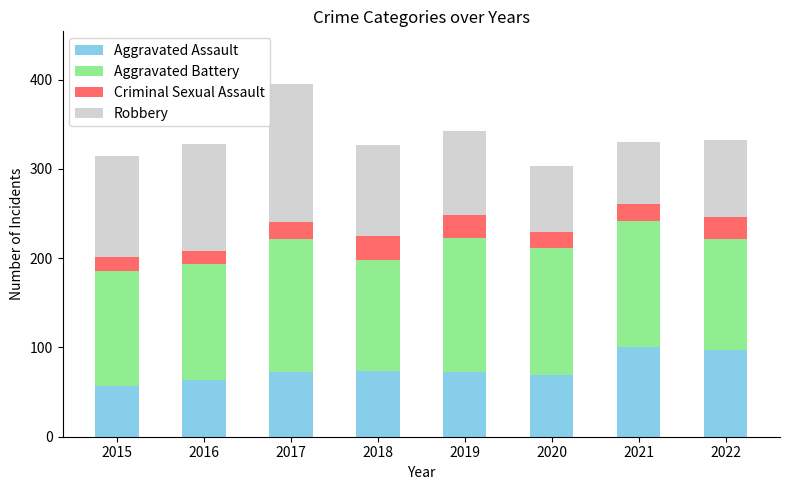

At which category is the sum across all series the highest?

2017